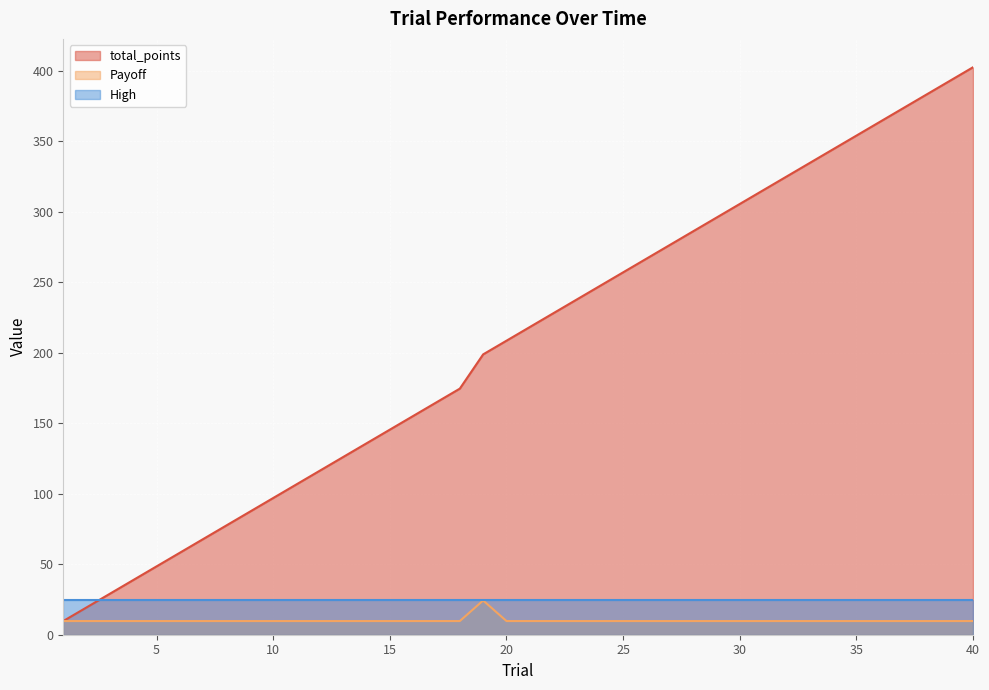

True or false: total_points has more than 1 interior local peaks.

False